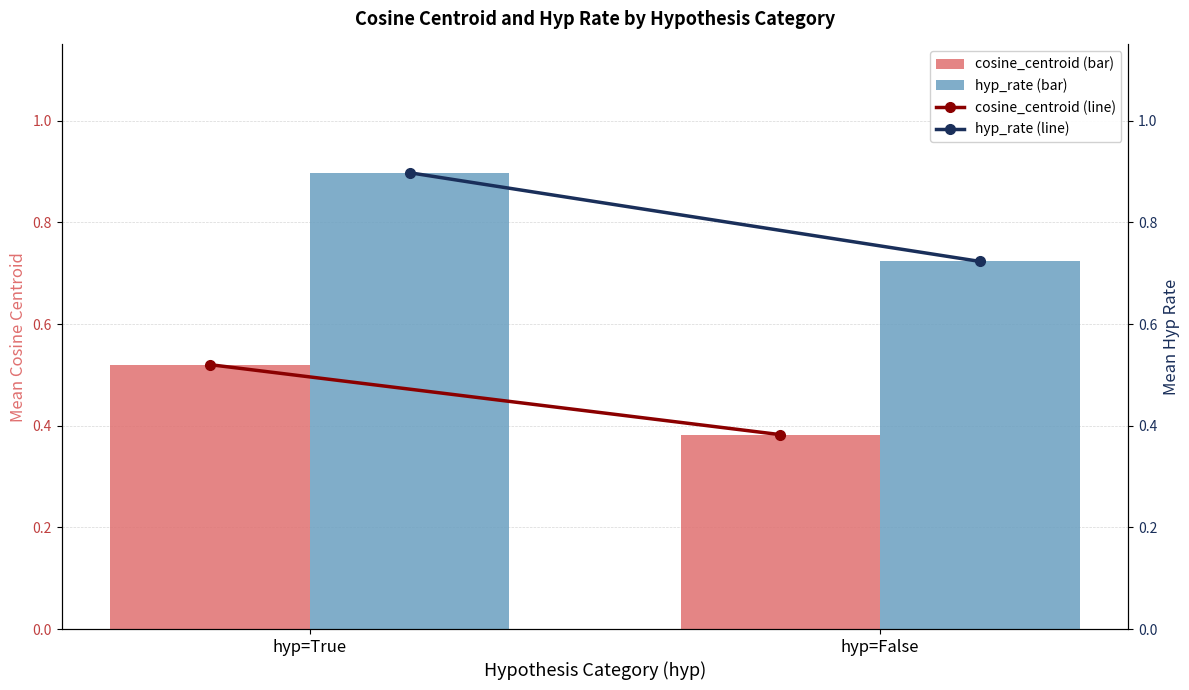

How many cosine_centroid (line) values are between 0 and 1?

2